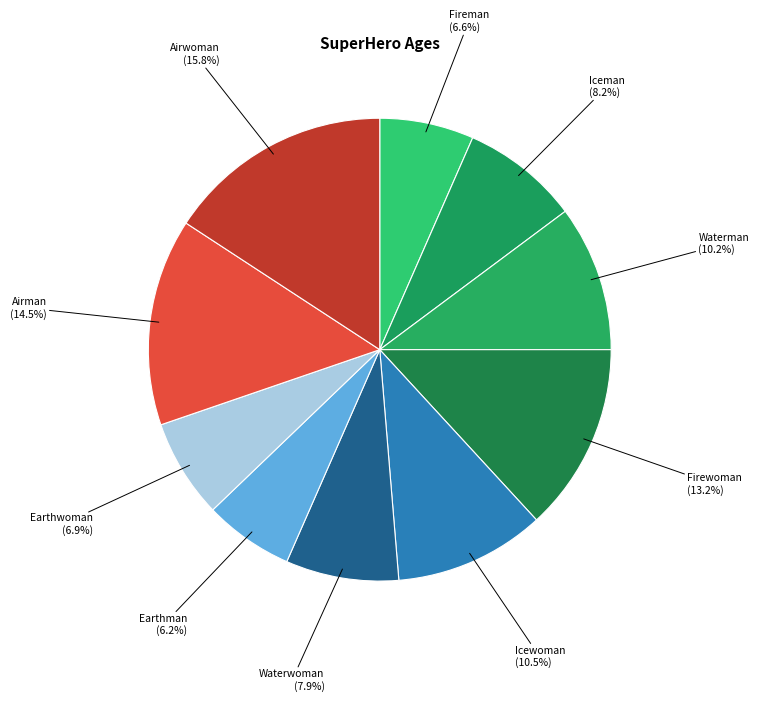

How many segments does this pie chart have?

10